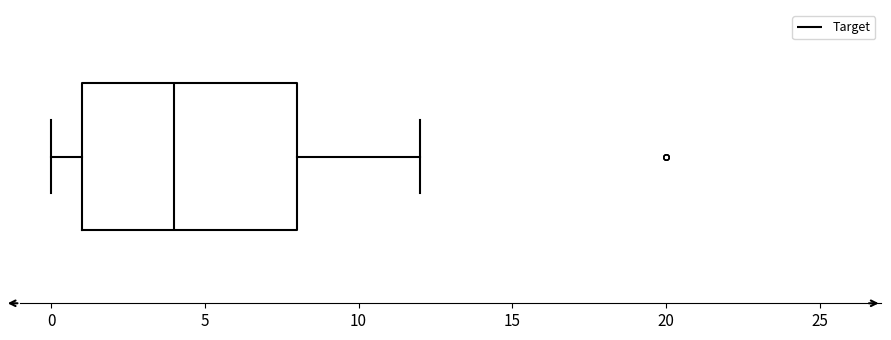

Where is the right edge of the box on the x-axis? The values are not printed on the chart, so give them approximately, as read against the axis.

8